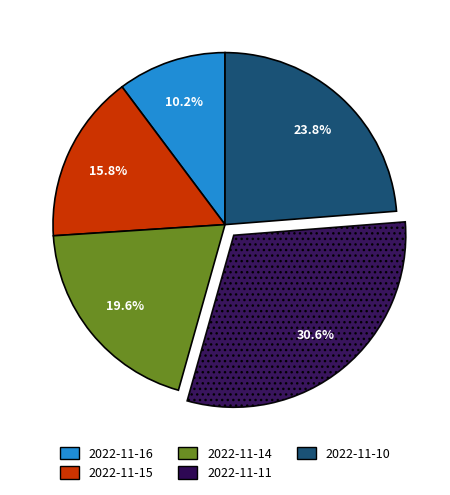

What is the largest slice in the pie chart?

2022-11-11